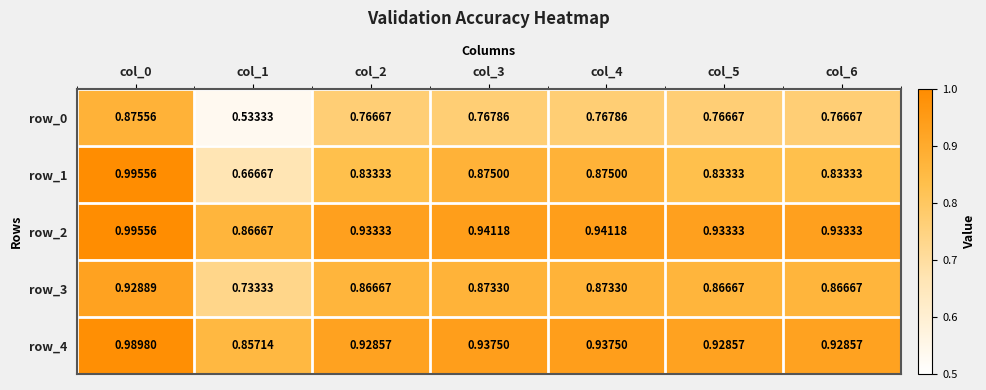

Is the value of row_0 at col_2 greater than the value of row_1 at col_3?

No